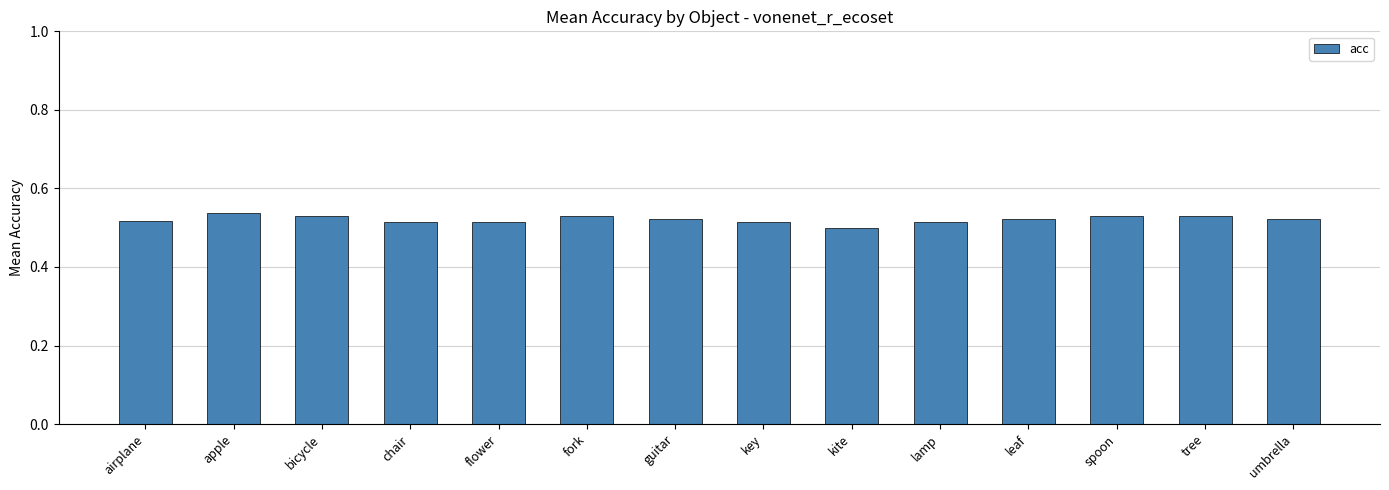

How many categories are shown in the chart?

14